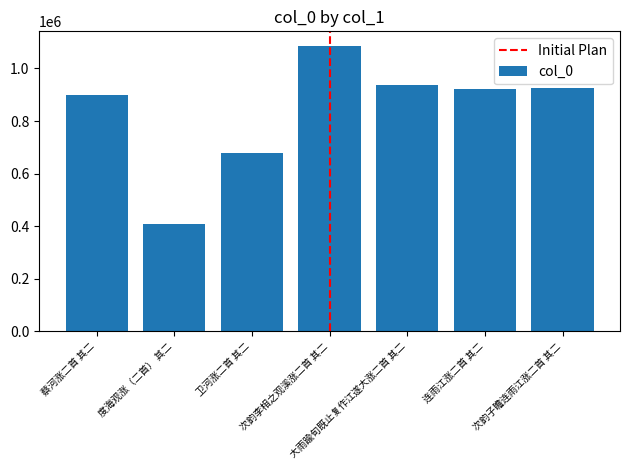

What is the ratio of the value at 次韵子瞻连雨江涨二首 其二 to the value at 度海观涨（二首） 其二?

2.3